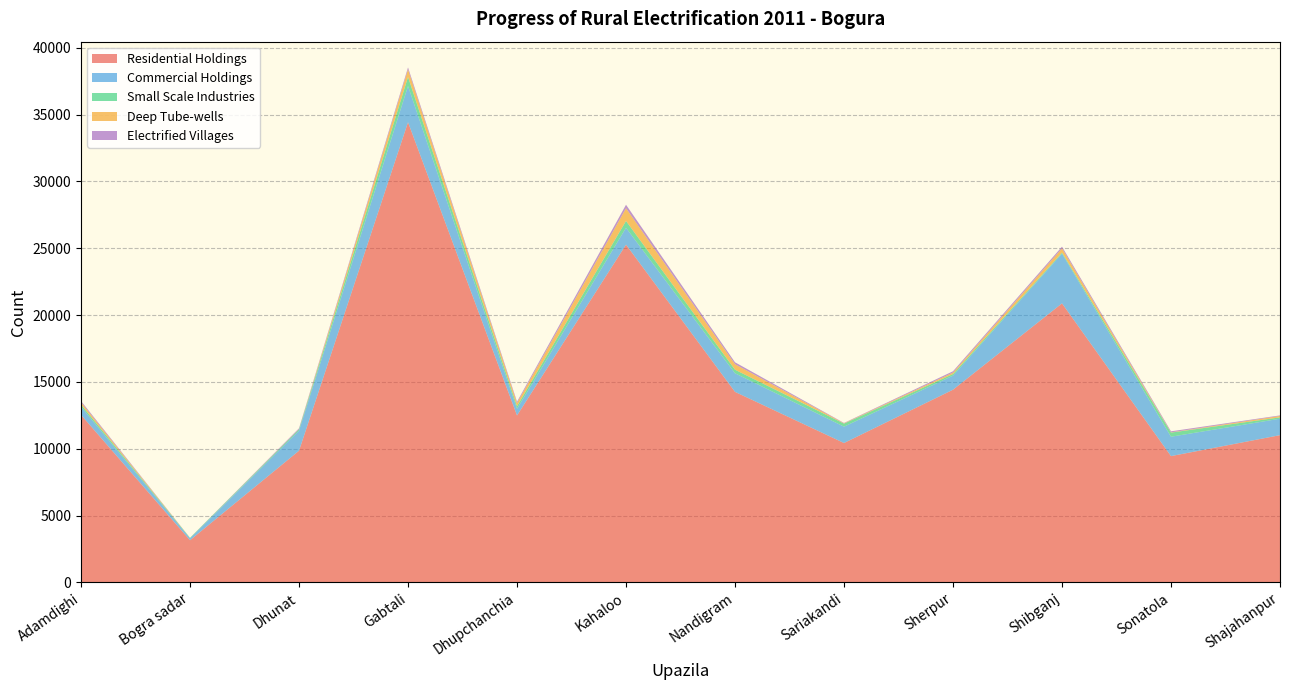

Reading right to left, transcribe all the data shown in this chart.

Electrified Villages: 43	77	121	97	27	144	261	100	146	66	0	96
Residential Holdings: 11015	9449	20875	14416	10428	14254	25268	12490	34425	9853	3156	12532
Deep Tube-wells: 104	19	325	108	24	410	951	236	565	3	5	167
Commercial Holdings: 1232	1450	3721	1055	1224	1391	1260	500	2709	1503	144	618
Small Scale Industries: 100	308	74	120	227	268	512	194	680	104	36	156
Electrified Villages (raw): 43	77	121	97	27	144	261	100	146	66	0	96